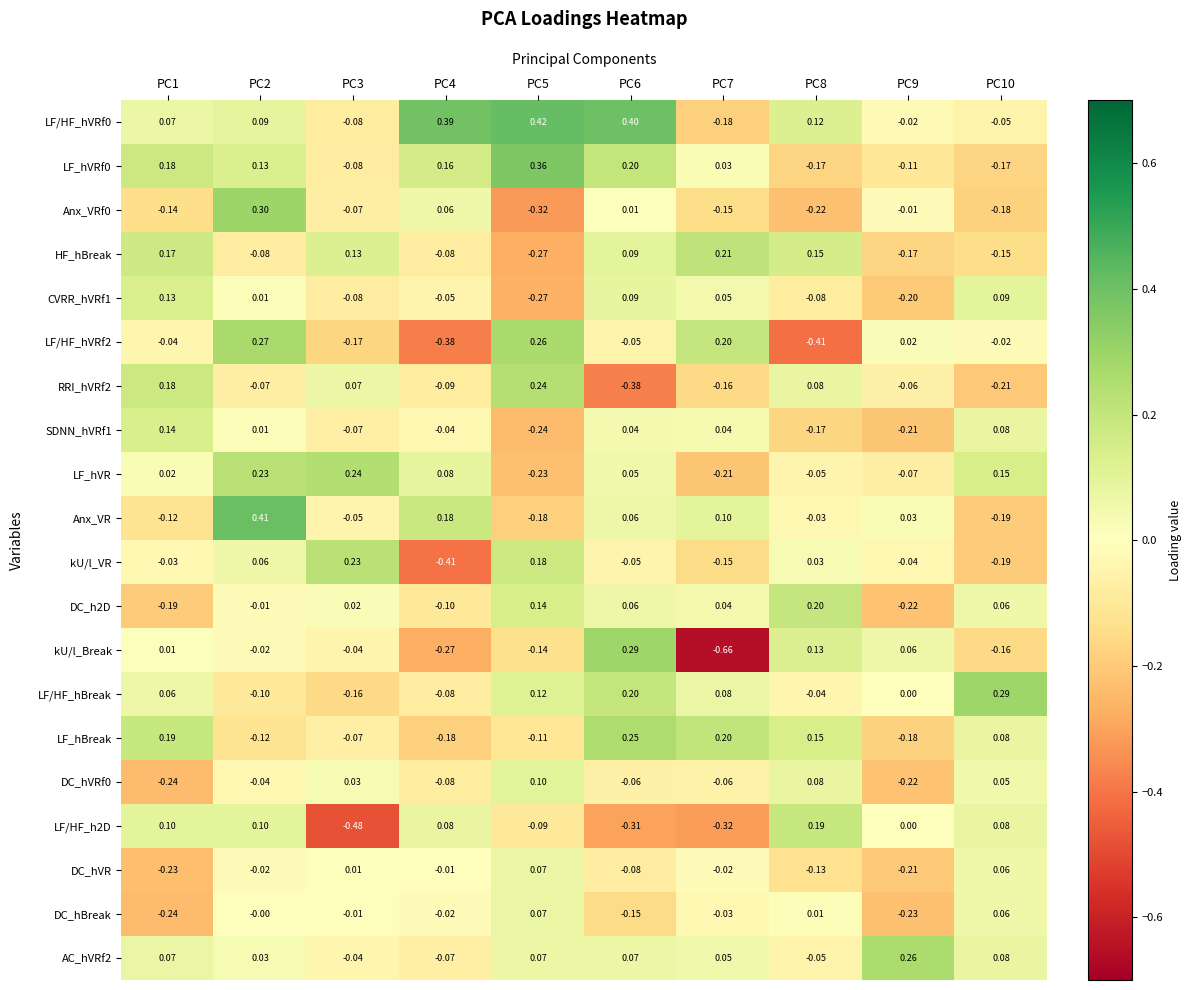

How many categories are shown in the chart?

10